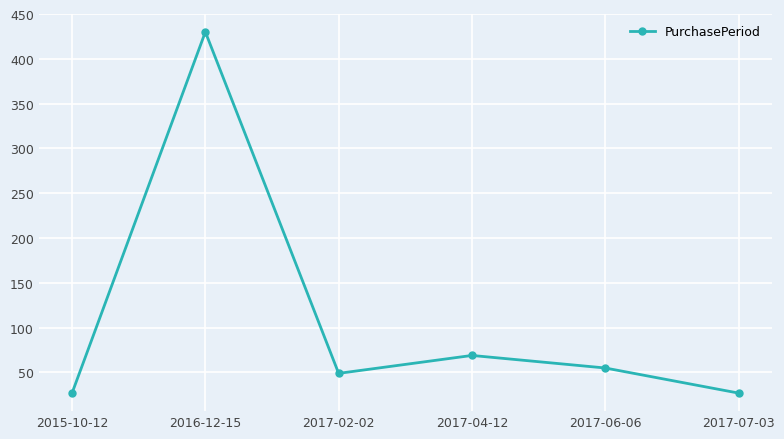

Reading left to right, what are all the values shown in this chart?

2015-10-12=27	2016-12-15=430	2017-02-02=49	2017-04-12=69	2017-06-06=55	2017-07-03=27